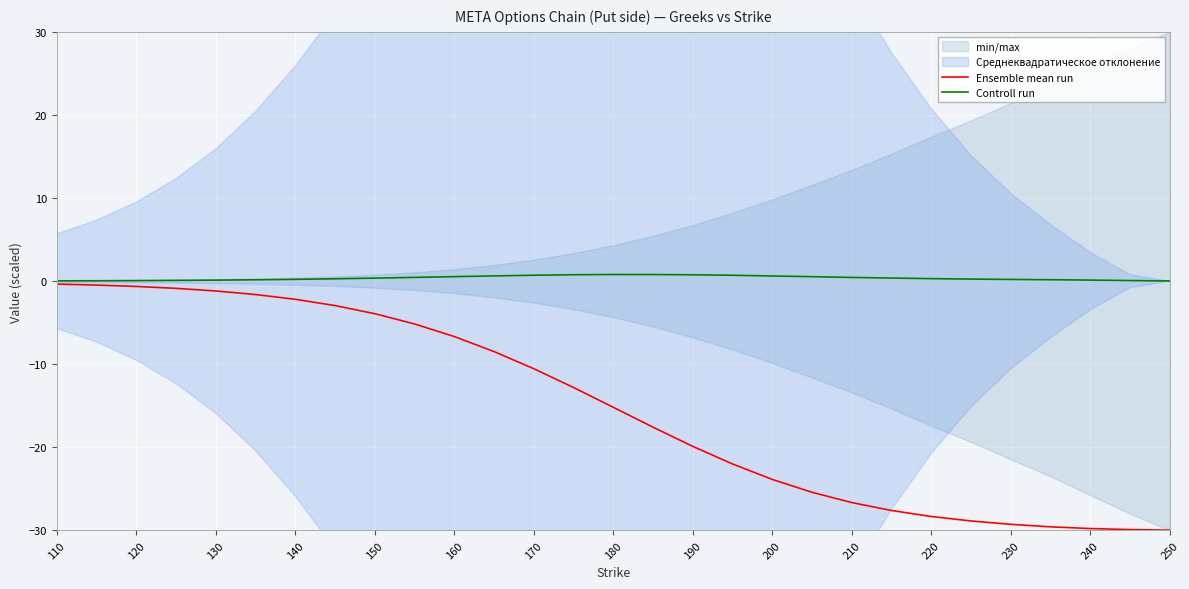

Reading left to right, what are all the values shown in this chart?

Ensemble mean run: -0.3	-0.5	-0.6	-0.9	-1.2	-1.6	-2.2	-2.9	-3.9	-5.1	-6.7	-8.5	-10.5	-12.8	-15.2	-17.6	-19.9	-22.0	-23.9	-25.4	-26.6	-27.6	-28.3	-28.9	-29.3	-29.6	-29.8	-29.9	-30.0
Controll run: 0.0	0.1	0.1	0.1	0.1	0.2	0.2	0.3	0.4	0.5	0.5	0.6	0.7	0.8	0.8	0.8	0.8	0.7	0.6	0.5	0.4	0.4	0.3	0.2	0.2	0.2	0.1	0.1	0.0